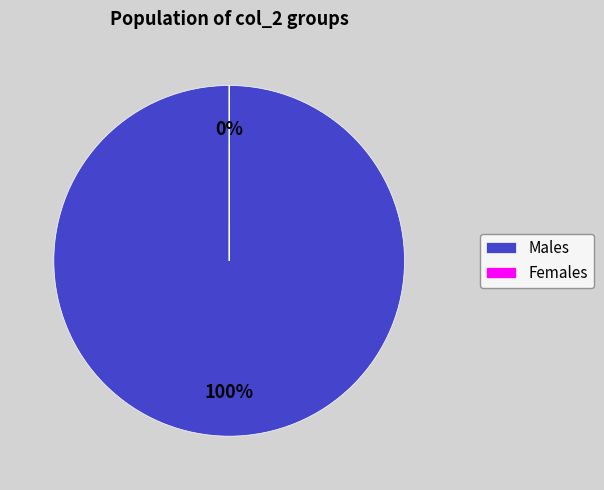

To the nearest percent, what portion does 0 represent?

100%